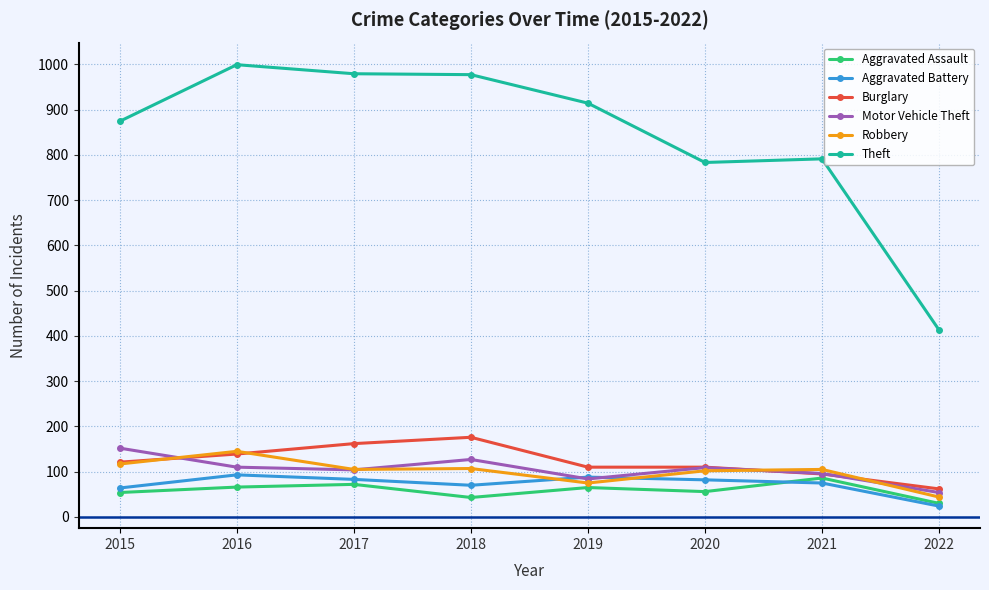

How many categories are shown in the chart?

8